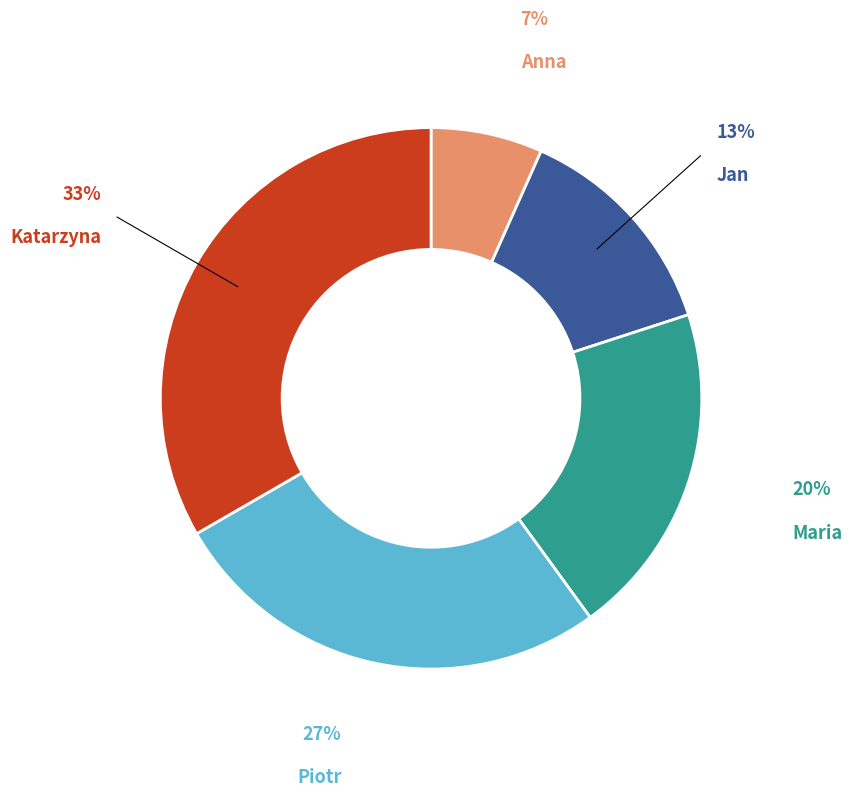

Which category has the biggest portion of the pie?

Katarzyna